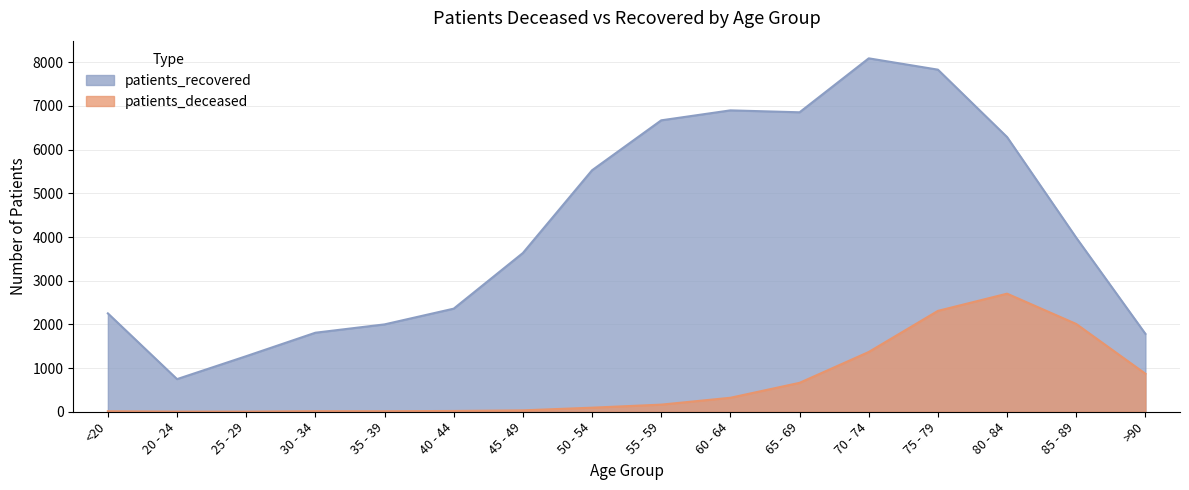

How many lines are shown in the chart?

2